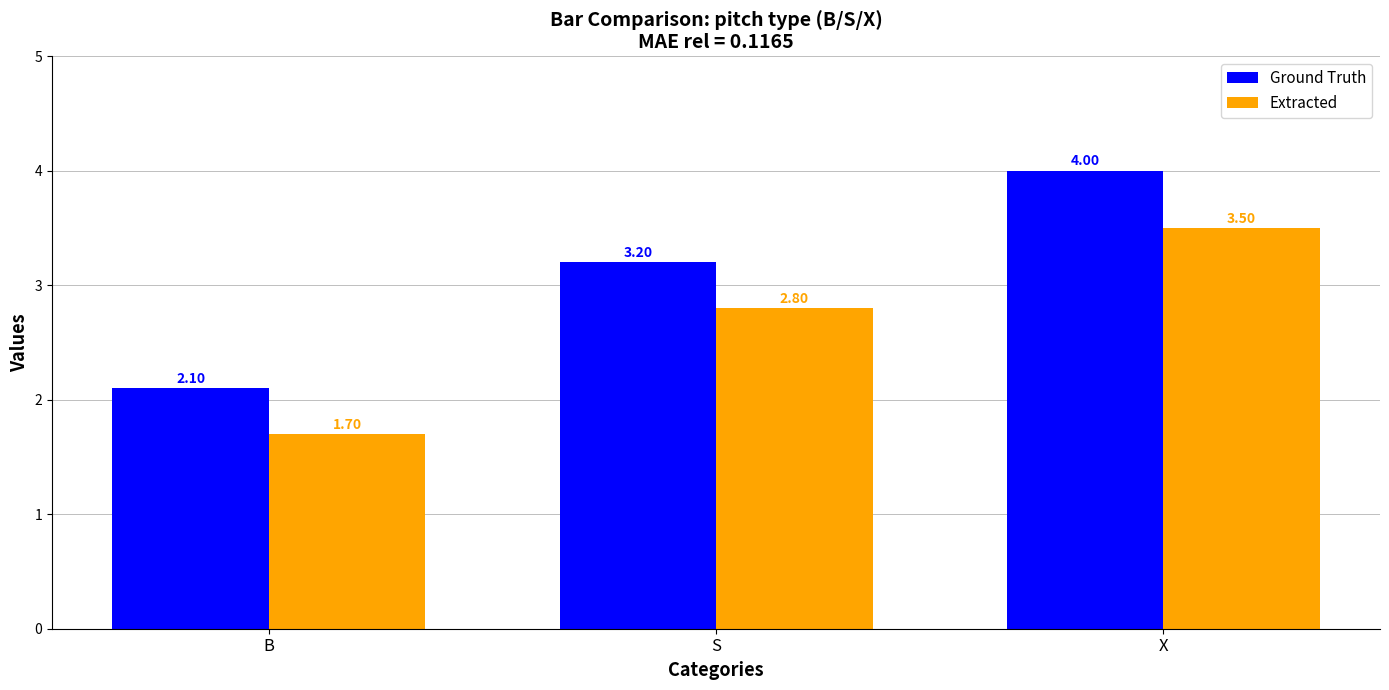

What are all the series names shown in the legend?

Ground Truth, Extracted